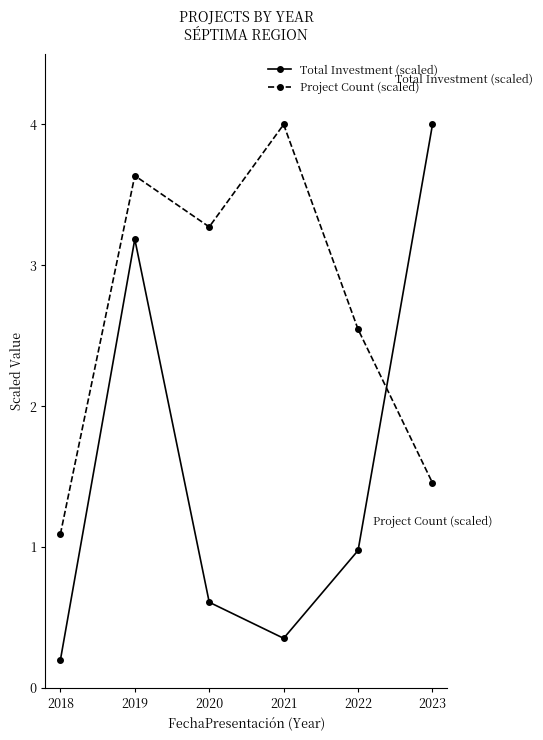

What is the sum of all Total Investment (scaled) values?

9.3